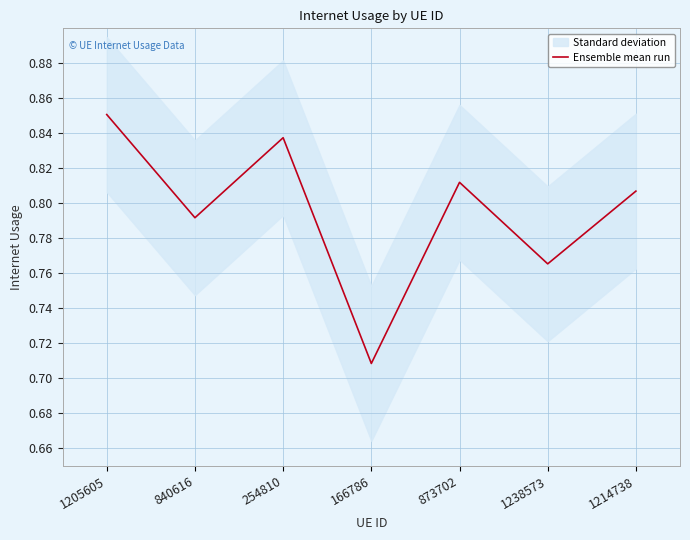

What is the label of the 6th point from the right?

840616